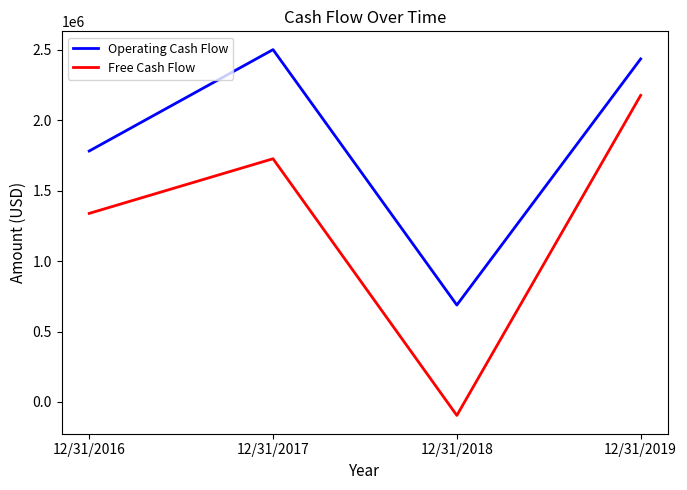

What are all the series names shown in the legend?

Operating Cash Flow, Free Cash Flow